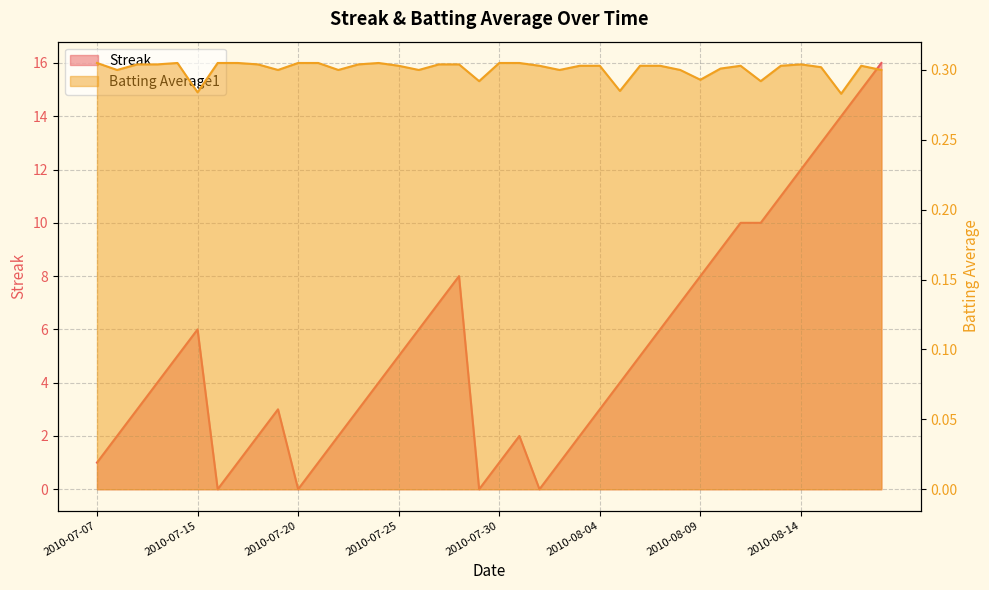

Between 2010-07-07 and 2010-08-04, which series saw the biggest shift?

Streak